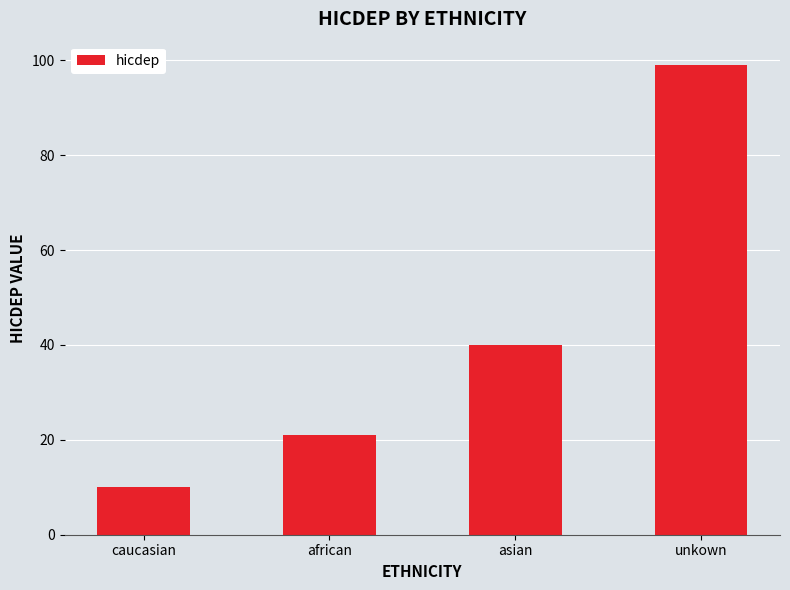

Which has a higher value, unkown or asian?

unkown